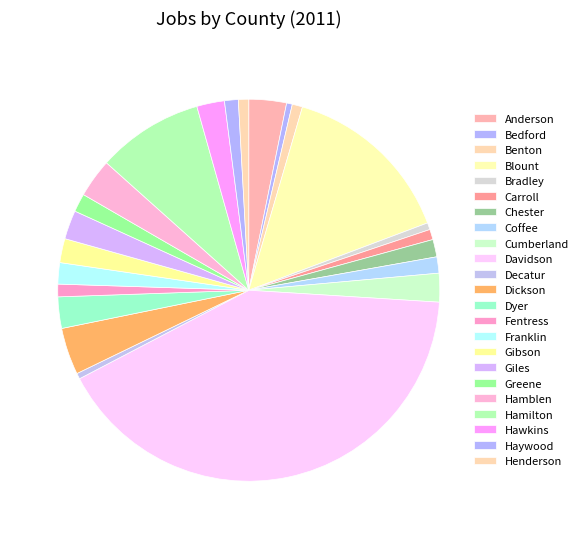

What percentage is NOT represented by Carroll?

99.1%